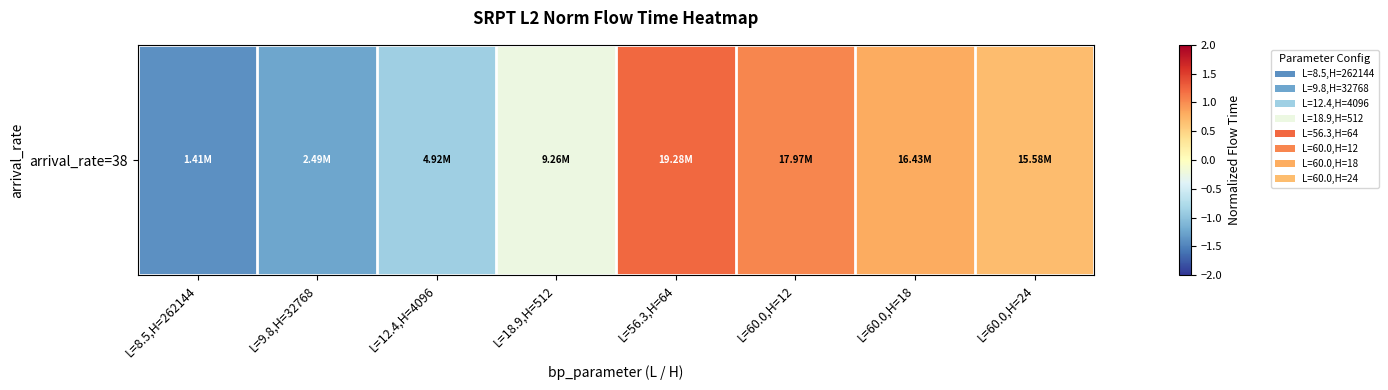

How many negative values are there?

4